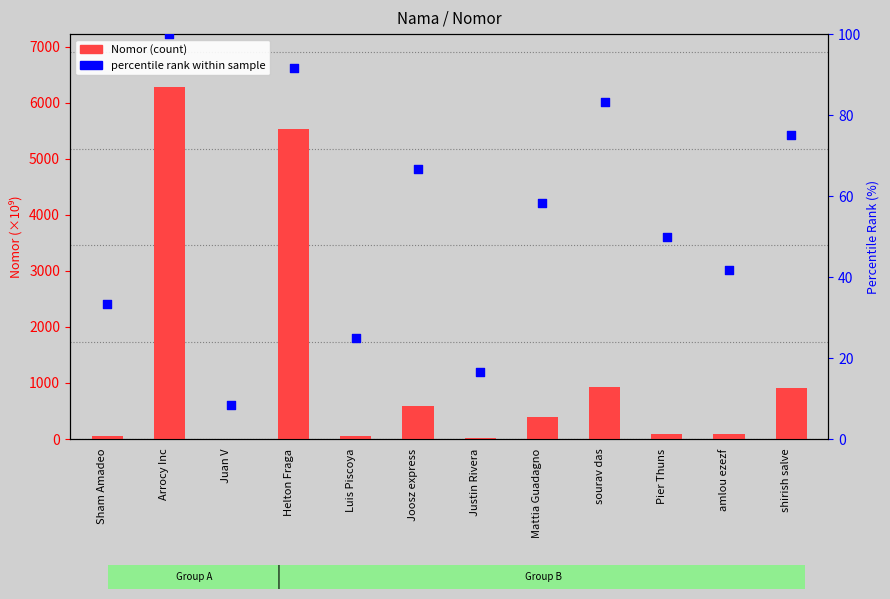

Is the value of percentile rank within sample at amlou ezezf greater than the value of Nomor (count) at Juan V?

Yes